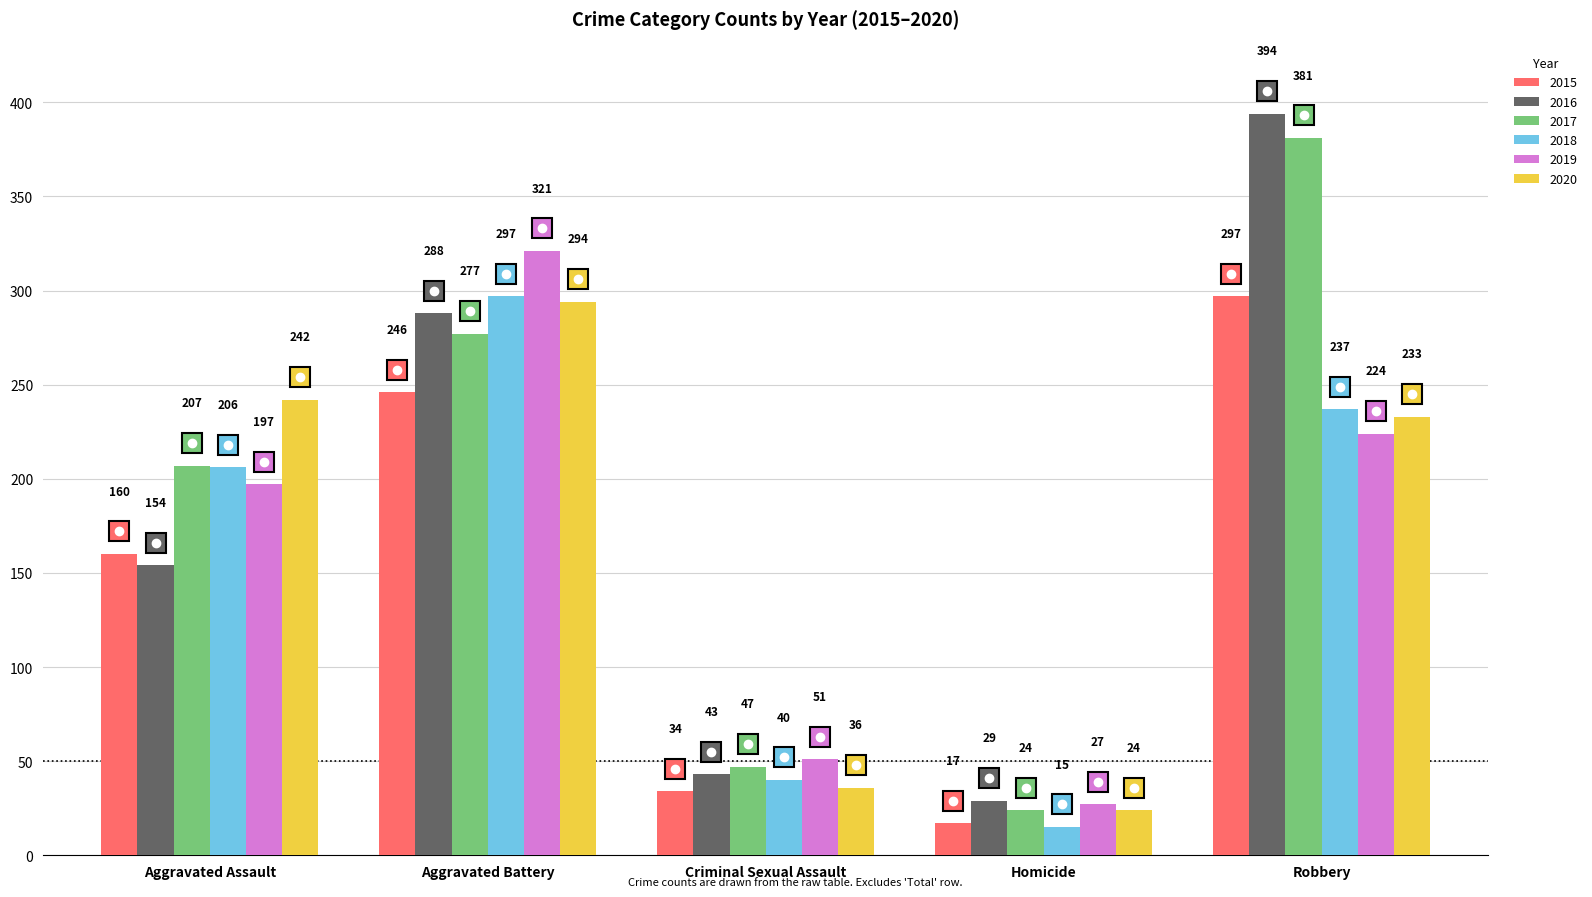

Reading left to right, list all the values displayed in this chart.

2015: Aggravated Assault=160	Aggravated Battery=246	Criminal Sexual Assault=34	Homicide=17	Robbery=297
2016: Aggravated Assault=154	Aggravated Battery=288	Criminal Sexual Assault=43	Homicide=29	Robbery=394
2017: Aggravated Assault=207	Aggravated Battery=277	Criminal Sexual Assault=47	Homicide=24	Robbery=381
2018: Aggravated Assault=206	Aggravated Battery=297	Criminal Sexual Assault=40	Homicide=15	Robbery=237
2019: Aggravated Assault=197	Aggravated Battery=321	Criminal Sexual Assault=51	Homicide=27	Robbery=224
2020: Aggravated Assault=242	Aggravated Battery=294	Criminal Sexual Assault=36	Homicide=24	Robbery=233